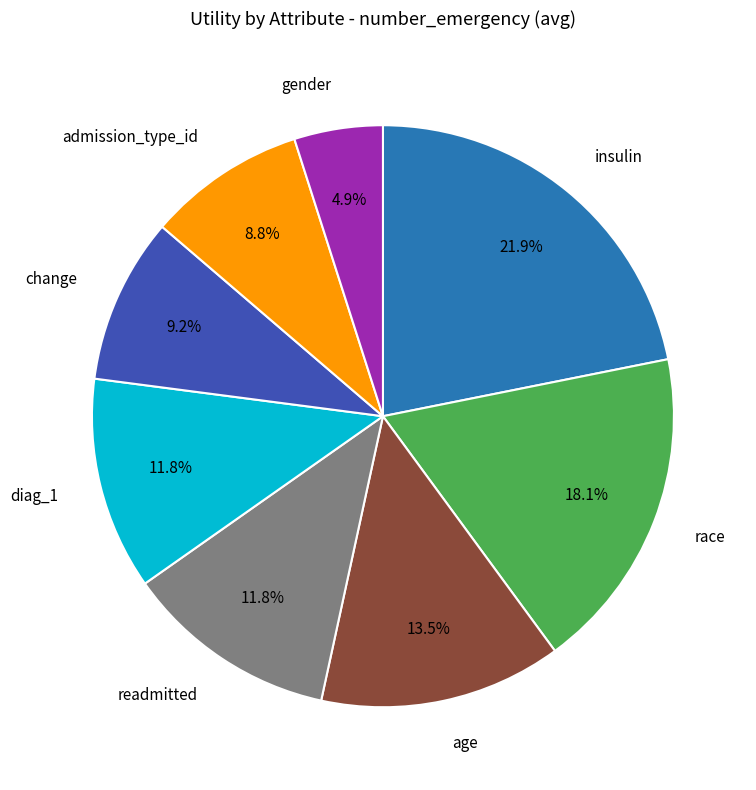

Is there a majority slice in this chart?

No